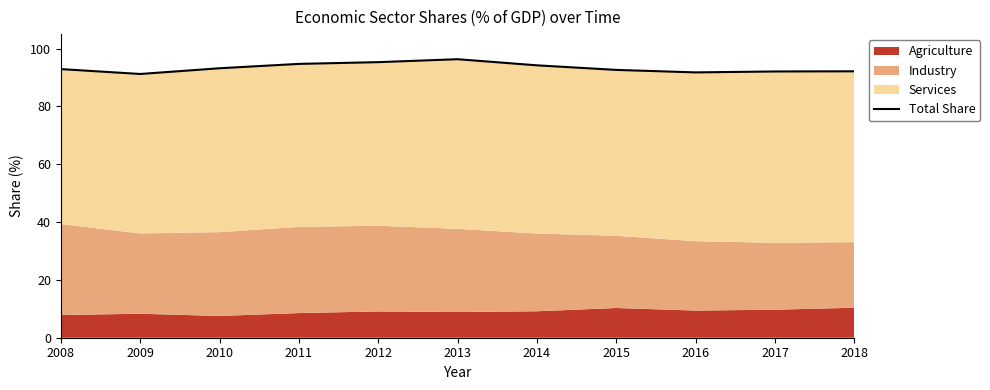

Where is the first local maximum?

2013